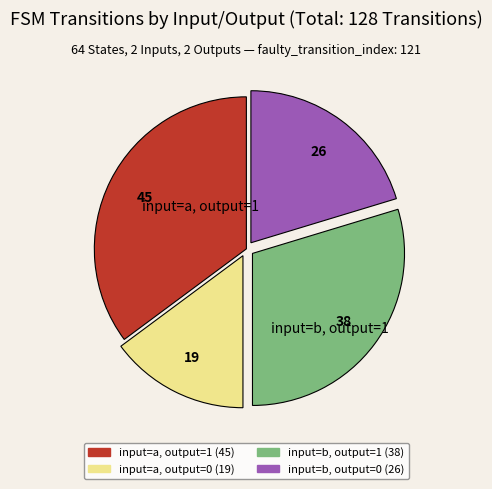

Is there any slice that represents more than half of the pie?

No